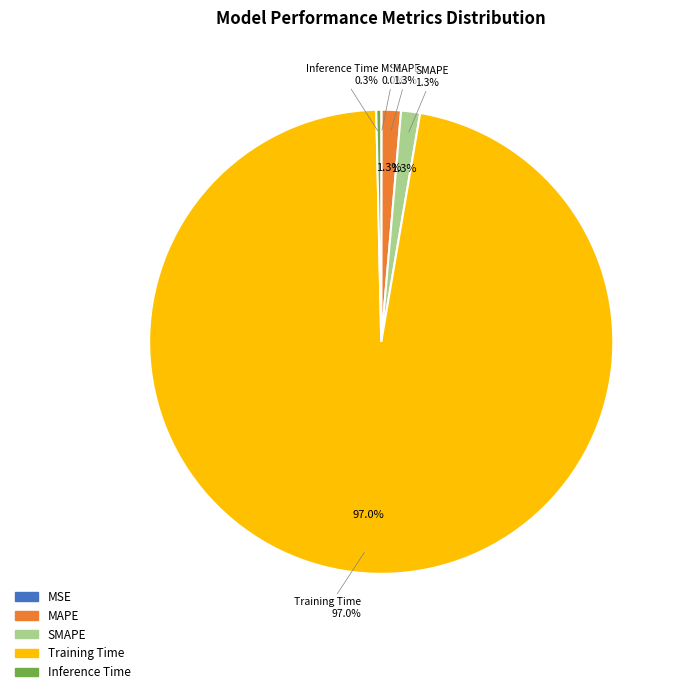

Which category accounts for the majority?

Training Time